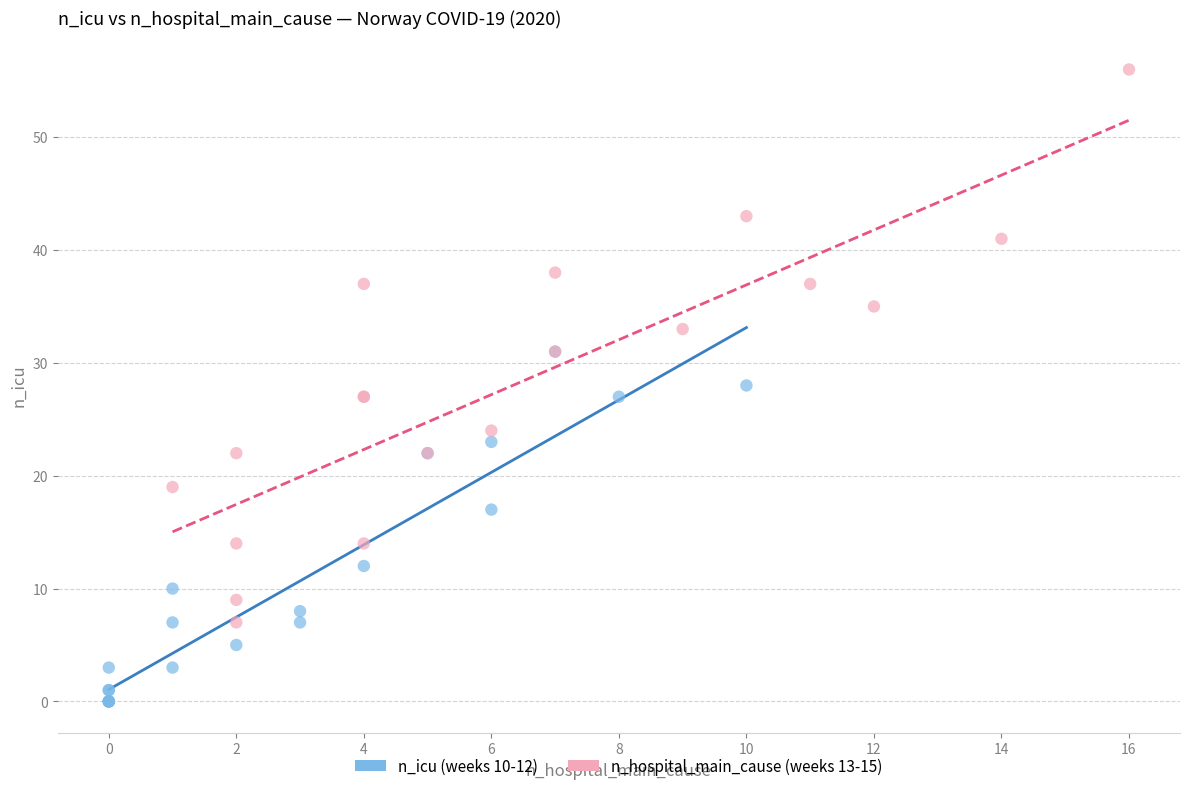

Which series has the widest spread of Y values?

n_hospital_main_cause (weeks 13-15)